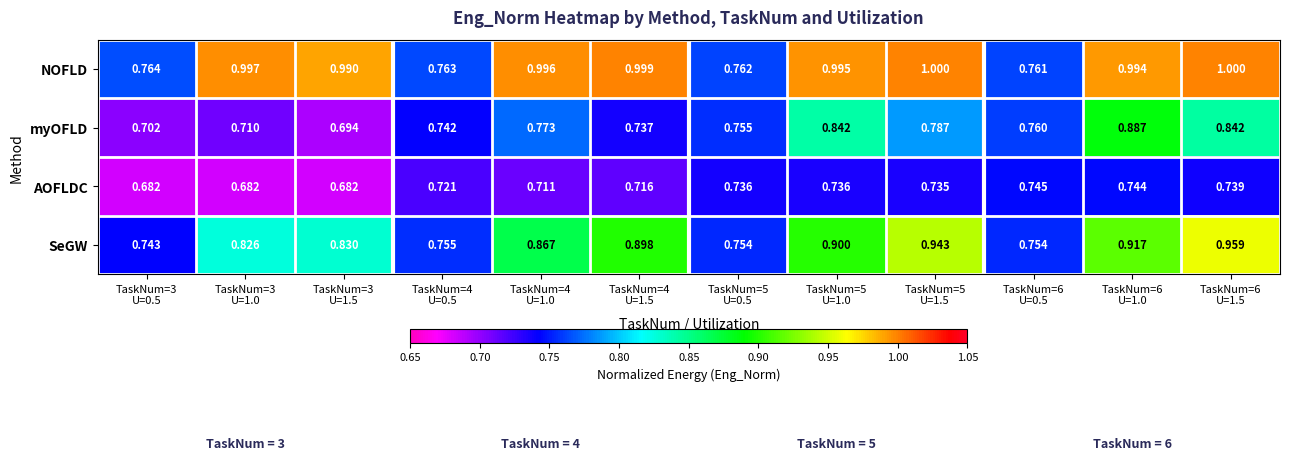

Which series has the largest range (max minus min)?

NOFLD